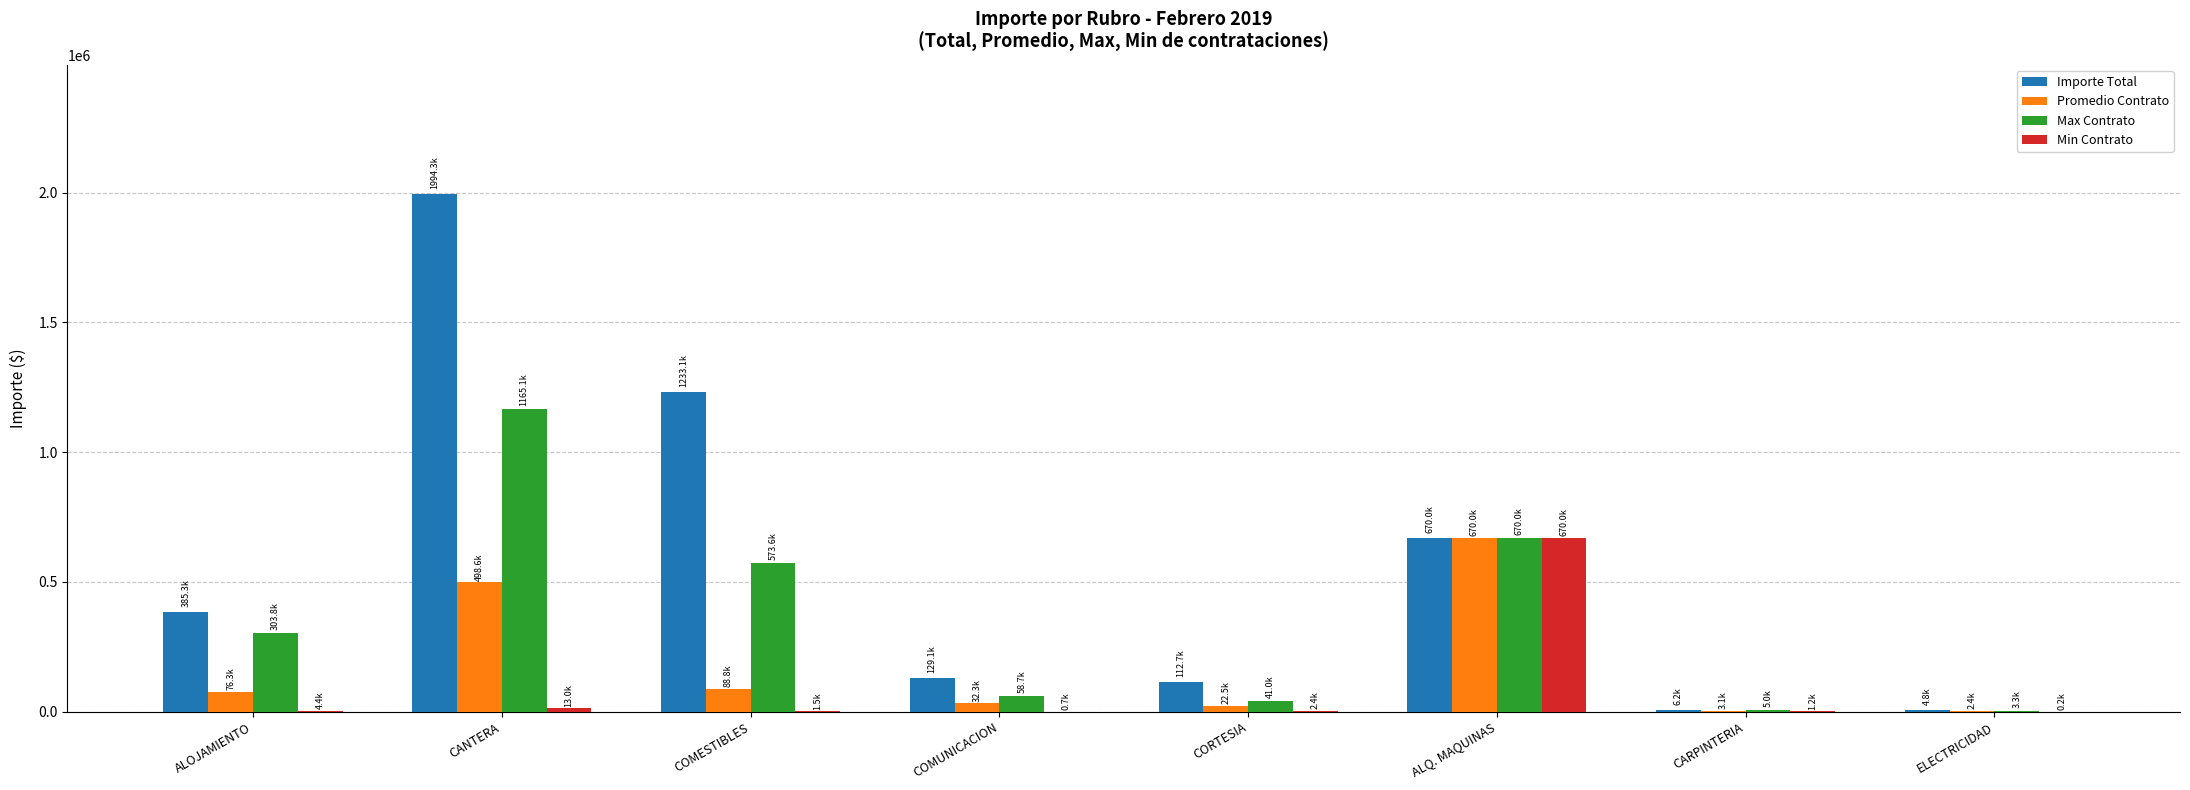

At which label does Promedio Contrato reach its peak?

ALQ. MAQUINAS